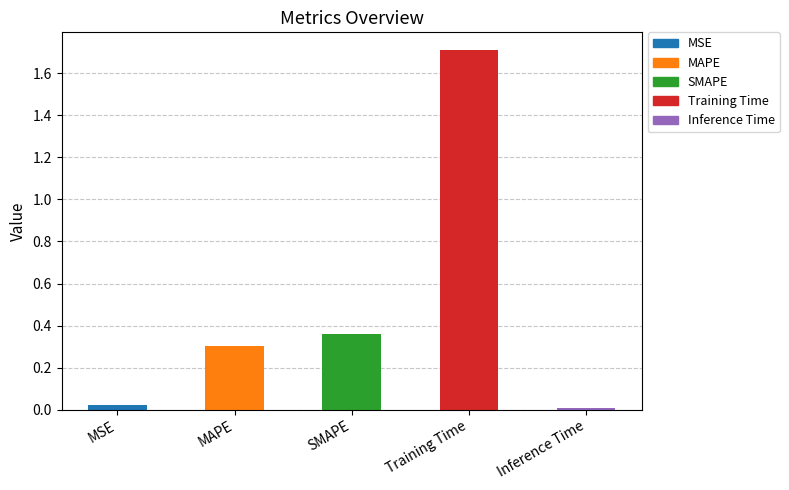

What is the difference between the values at MSE and SMAPE?

0.3